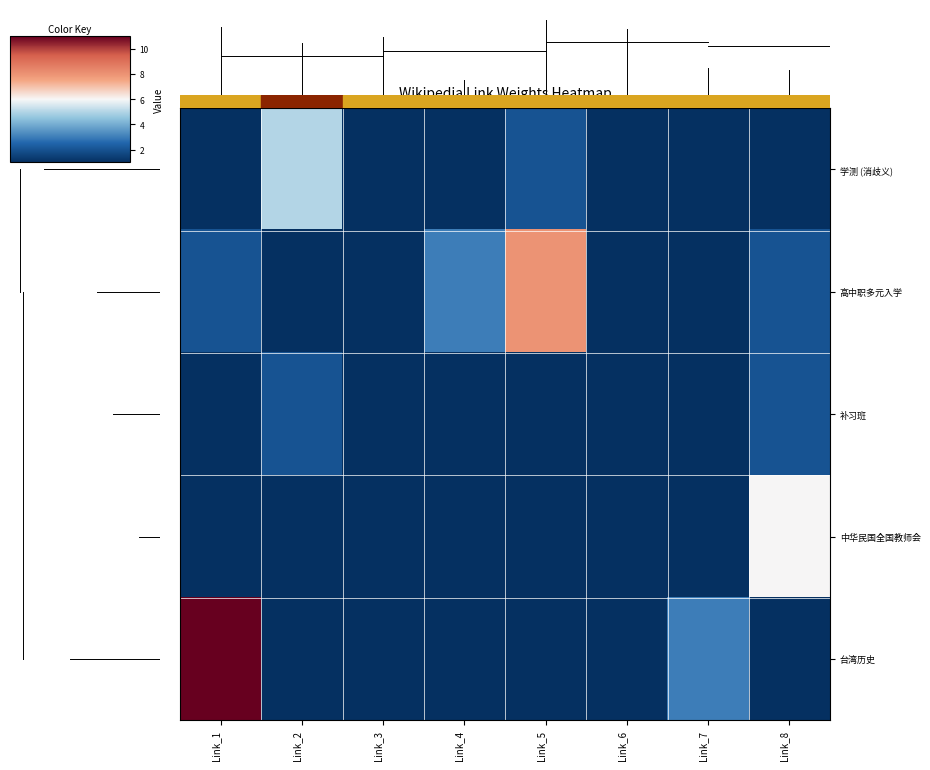

What is the total value across all series at Link_8?

12